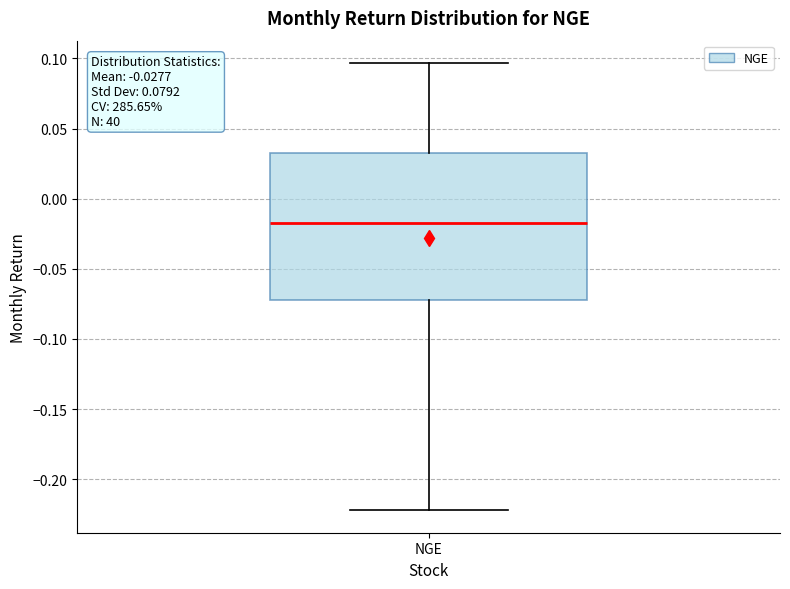

Transcribe this box plot: give where the median line is, the range the box spans, and where the two whiskers end, as read against the y-axis. The values are not printed on the chart, so give them approximately, as read against the axis.

median -0.015, box -0.070 to 0.035, whiskers -0.220 to 0.095